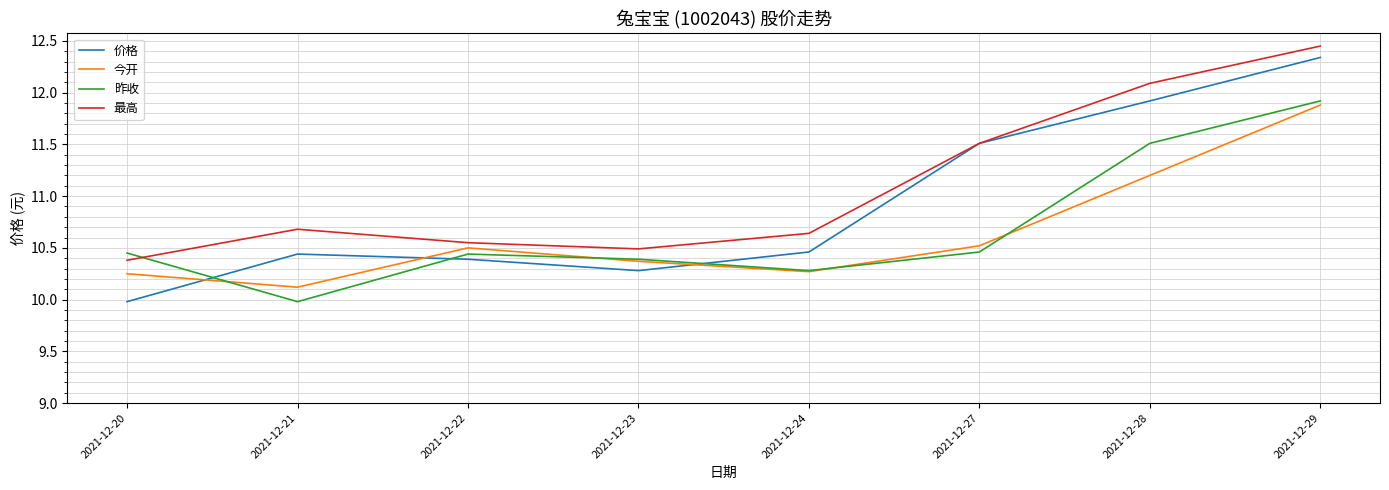

How many interior local valleys does the 价格 series have?

1